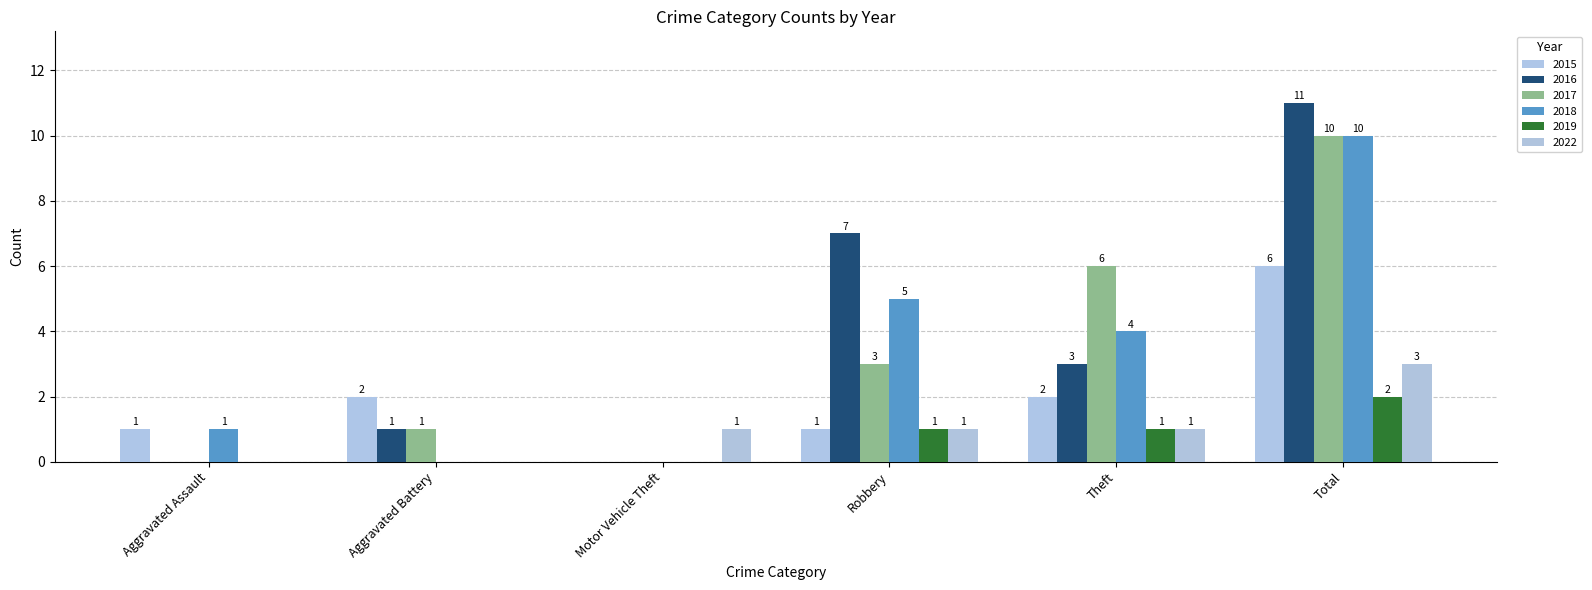

What are all the series names shown in the legend?

2015, 2016, 2017, 2018, 2019, 2022